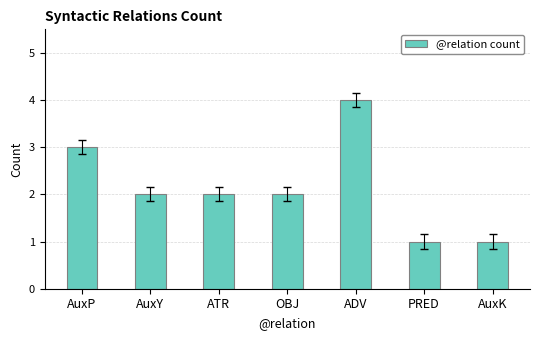

Reading right to left, extract all data points from this chart.

1	1	4	2	2	2	3